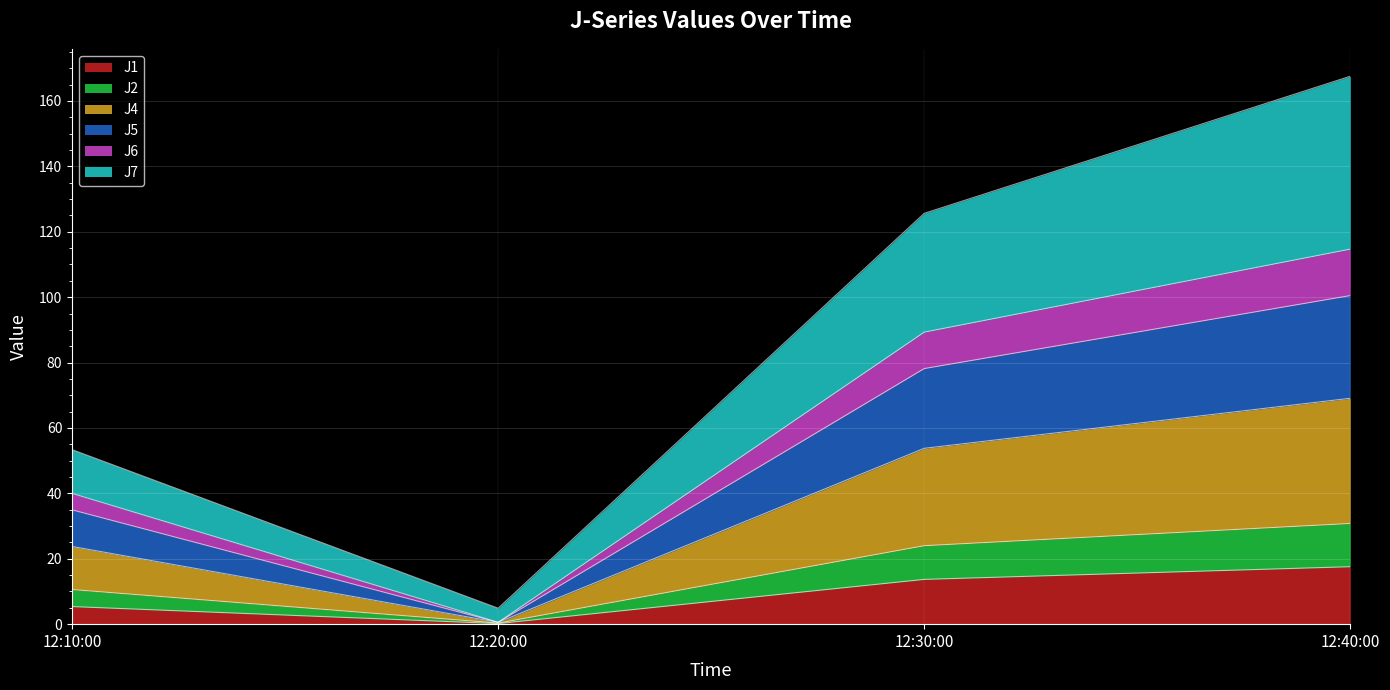

The value of J1 at 12:10:00 is 5.4. True or false?

True